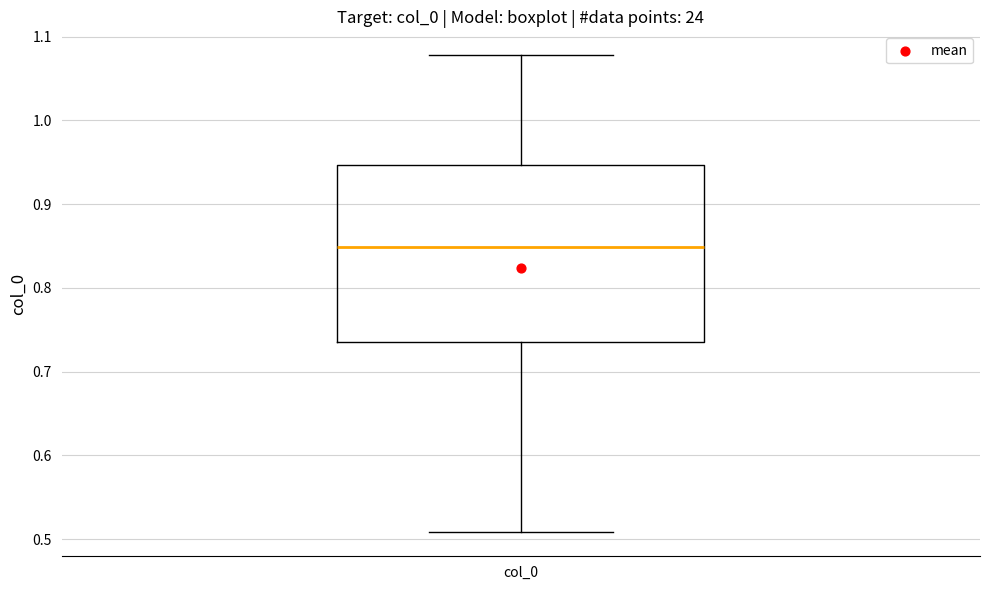

Transcribe this box plot: give where the median line is, the range the box spans, and where the two whiskers end, as read against the y-axis. The values are not printed on the chart, so give them approximately, as read against the axis.

median 0.85, box 0.74 to 0.95, whiskers 0.51 to 1.08